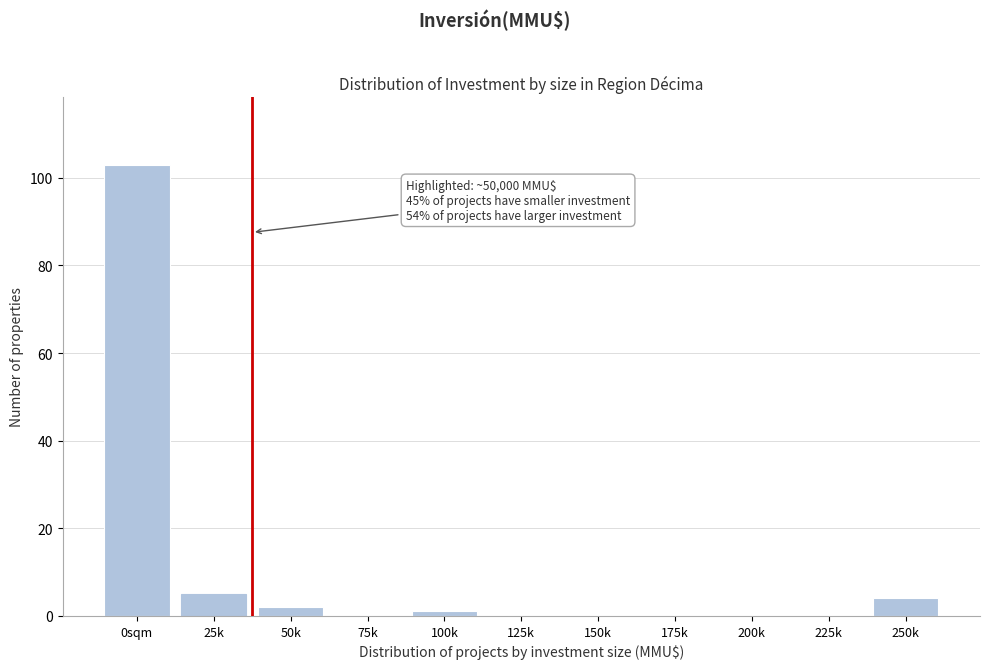

Reading left to right, extract all data points from this chart.

0sqm=103	25k=5	50k=2	75k=0	100k=1	125k=0	150k=0	175k=0	200k=0	225k=0	250k=4